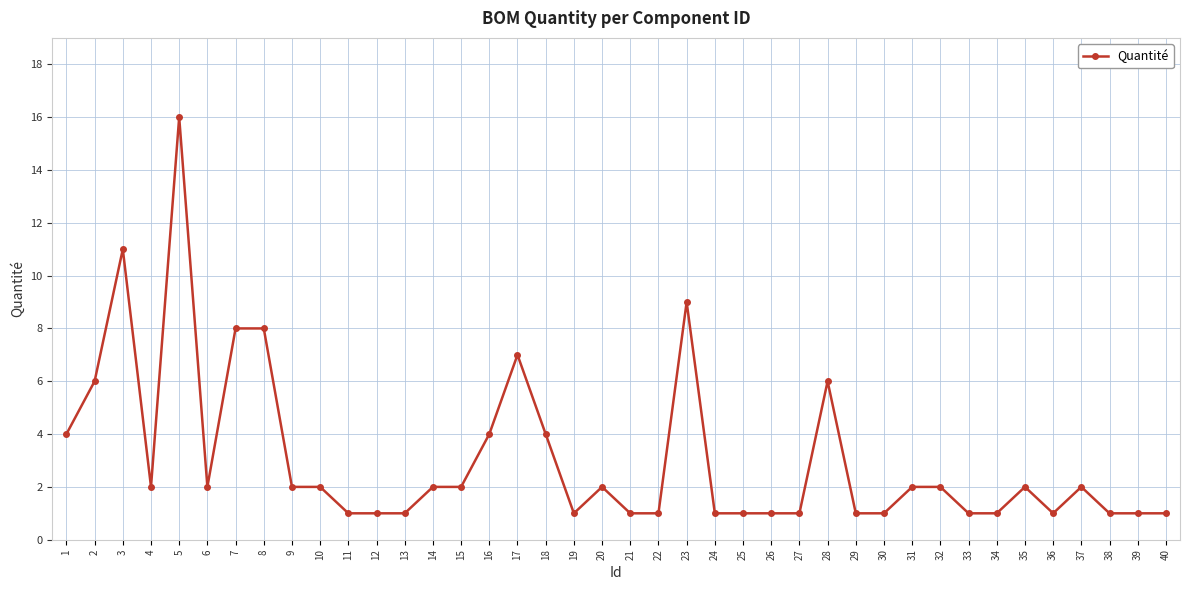

Where is the first local minimum?

4